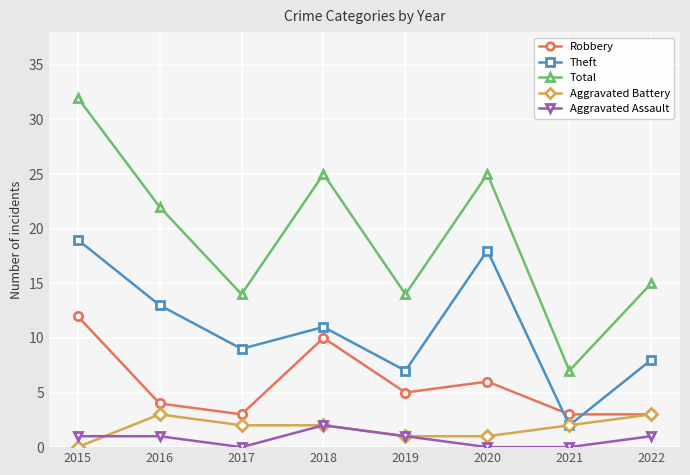

How many distinct data groups are displayed?

5